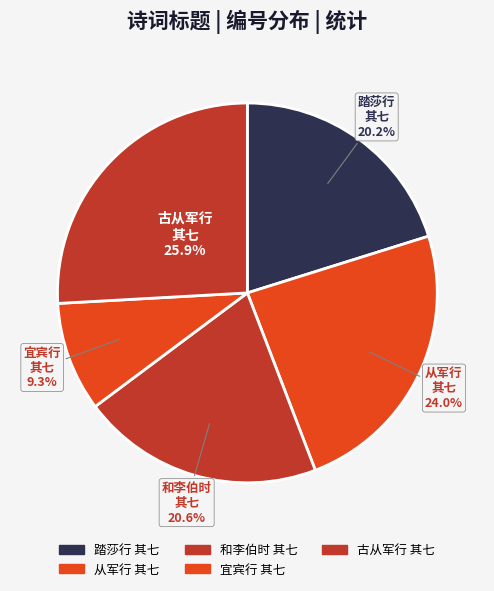

How many segments does this pie chart have?

5